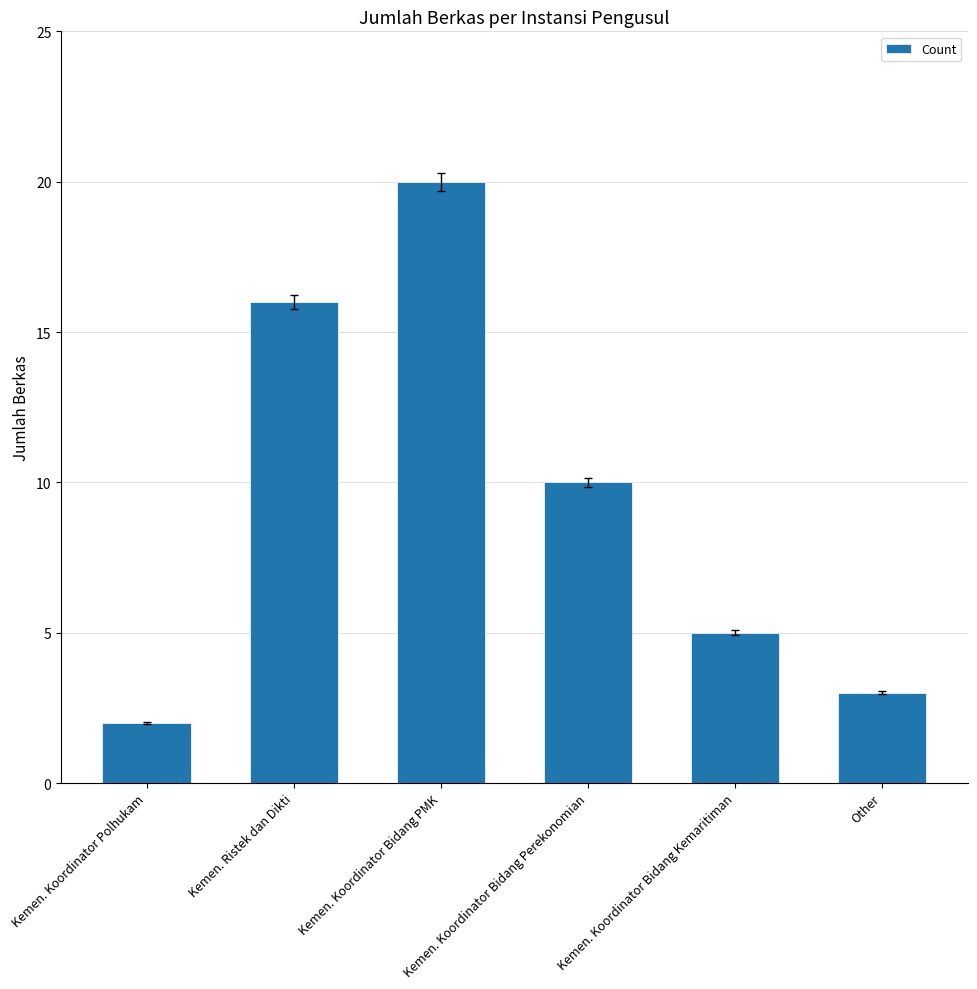

Reading left to right, transcribe all the data shown in this chart.

2	16	20	10	5	3